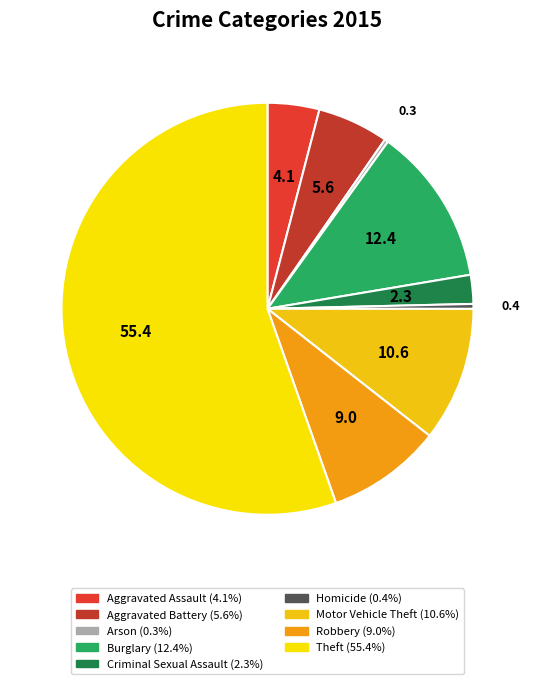

To the nearest percent, what portion does Motor Vehicle Theft represent?

11%